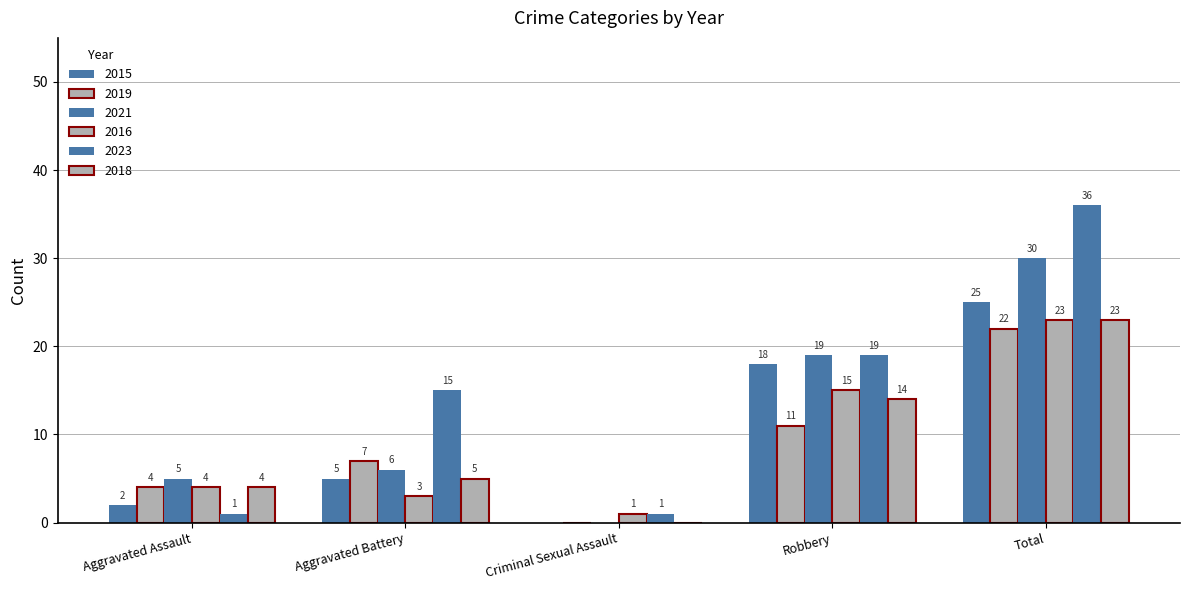

Is it true that 2019 equals 7 at Aggravated Assault?

False